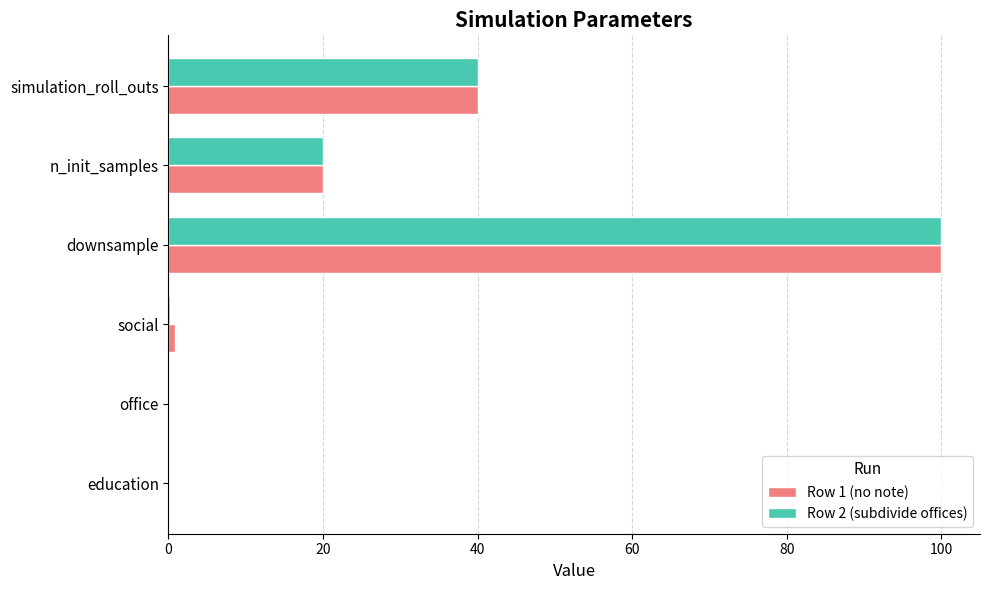

Is the value of Row 2 (subdivide offices) at downsample greater than the value of Row 1 (no note) at n_init_samples?

Yes